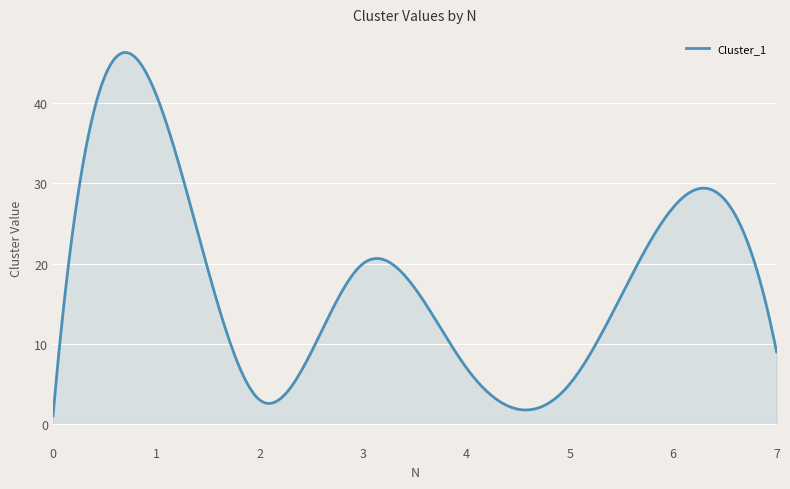

What is the difference between the maximum and minimum values?

45.3